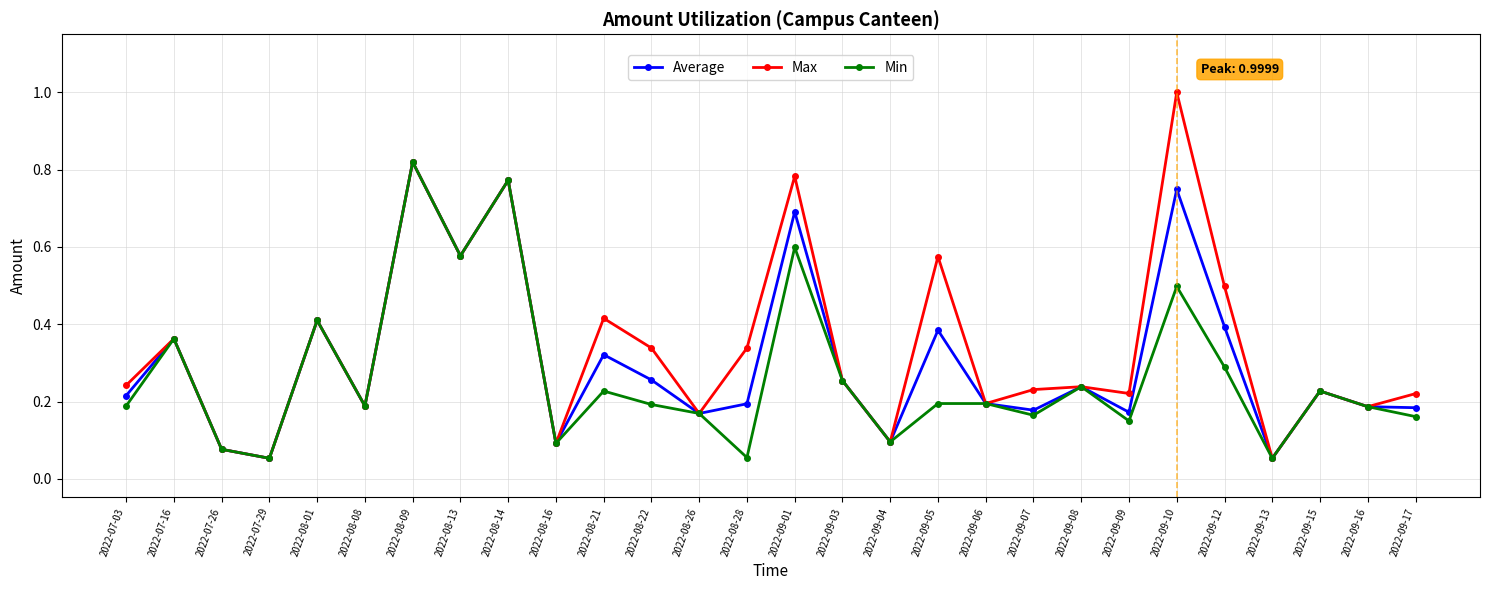

At which category is the sum across all series the highest?

2022-08-09